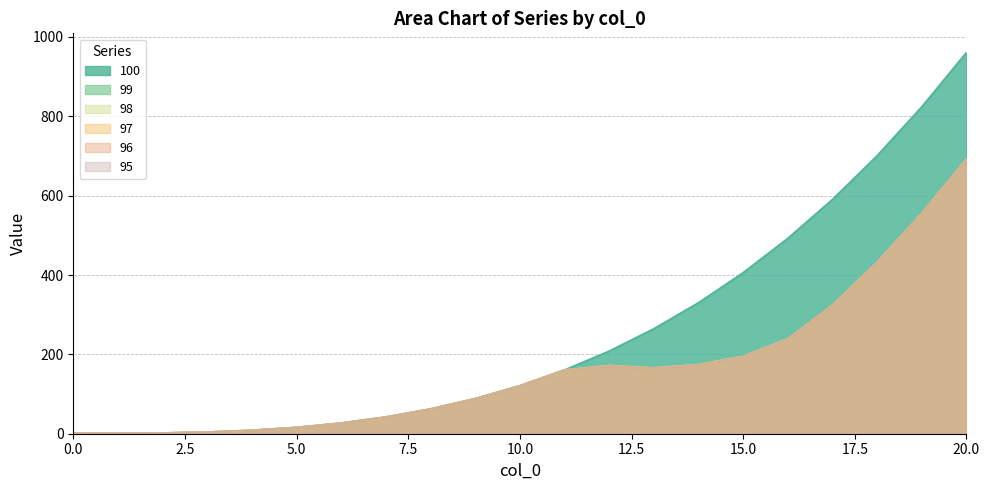

Reading left to right, extract all data points from this chart.

100: 1.0	1.1	2.0	4.2	8.7	16.0	26.9	42.2	62.4	88.5	121.0	160.7	208.4	264.6	330.3	406.0	492.5	590.6	700.8	824.1	961.0
99: 1.0	1.1	2.0	4.2	8.7	16.0	26.9	42.2	62.4	88.5	121.0	160.7	172.4	166.4	174.4	195.5	239.7	324.1	432.7	556.0	692.6
98: 1.0	1.1	2.0	4.2	8.7	16.0	26.9	42.2	62.4	88.5	121.0	160.7	172.0	166.2	174.2	195.2	239.4	324.1	432.7	556.0	692.6
97: 1.0	1.1	2.0	4.2	8.7	16.0	26.9	42.2	62.4	88.5	121.0	160.7	171.6	165.9	174.0	195.2	239.4	324.1	432.7	556.0	692.6
96: 1.0	1.1	2.0	4.2	8.7	16.0	26.9	42.2	62.4	88.5	121.0	160.7	171.0	165.5	173.8	194.9	239.1	324.1	432.7	556.0	692.6
95: 1.0	1.1	2.0	4.2	8.7	16.0	26.9	42.2	62.4	88.5	121.0	160.7	170.6	165.2	173.3	194.7	239.1	324.1	432.7	556.0	692.6